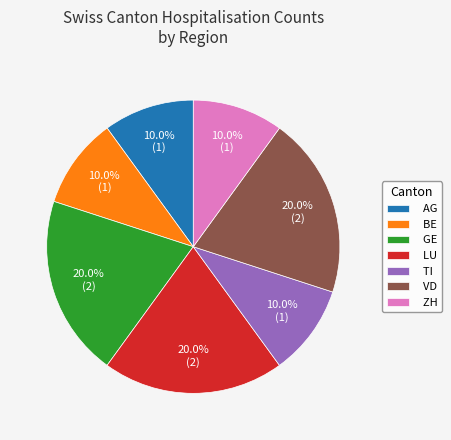

Is it true that GE is 34% of the pie?

False